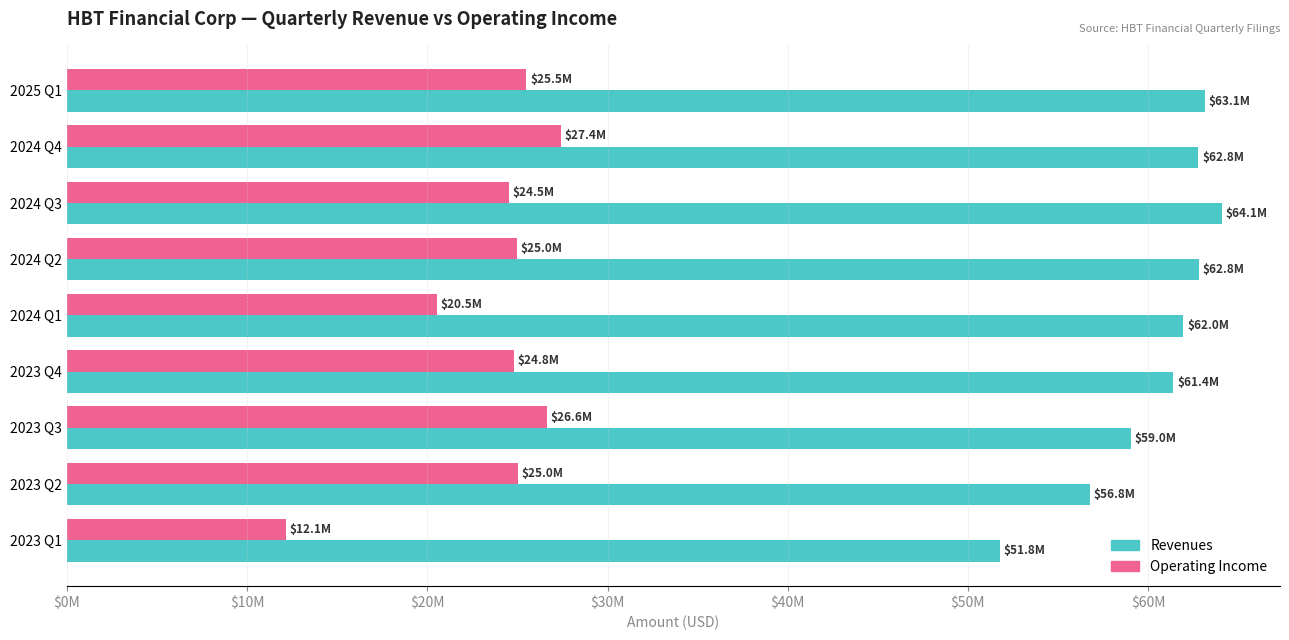

What is the average value of the Revenues series?

60426333